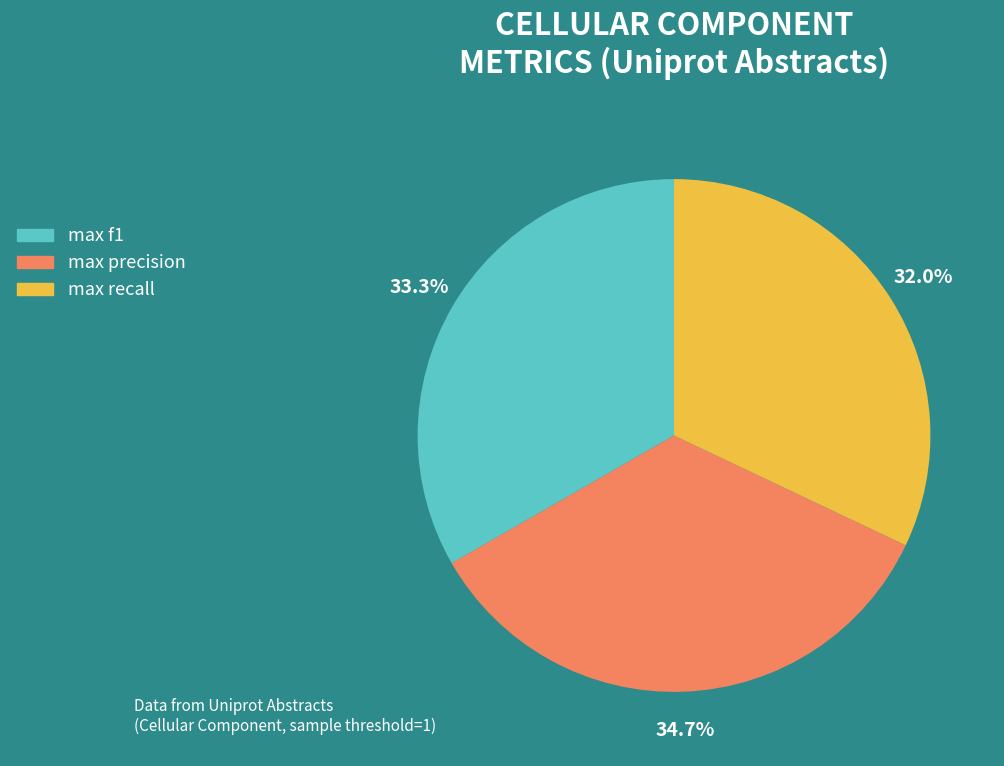

Is it true that max precision is 35% of the pie?

True